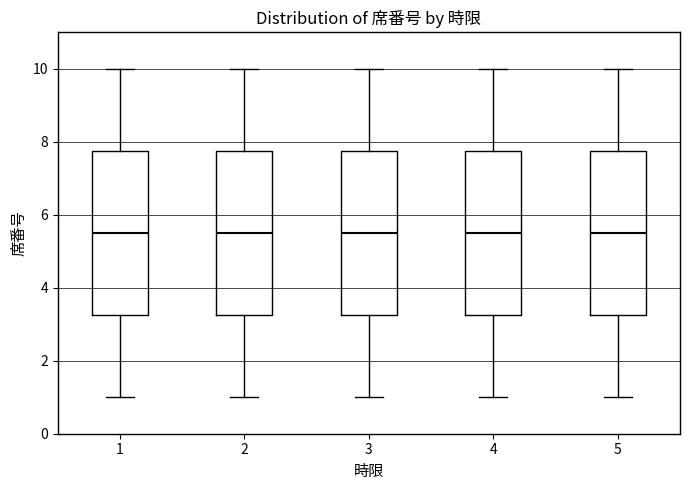

Reading left to right, transcribe this box plot: for each box, give where its median line is, the range the box spans, and where its two whiskers end, as read against the y-axis. The values are not printed on the chart, so give them approximately, as read against the axis.

1: median 5.6, box 3.2 to 7.8, whiskers 1.0 to 10.0
2: median 5.6, box 3.2 to 7.8, whiskers 1.0 to 10.0
3: median 5.6, box 3.2 to 7.8, whiskers 1.0 to 10.0
4: median 5.6, box 3.2 to 7.8, whiskers 1.0 to 10.0
5: median 5.6, box 3.2 to 7.8, whiskers 1.0 to 10.0